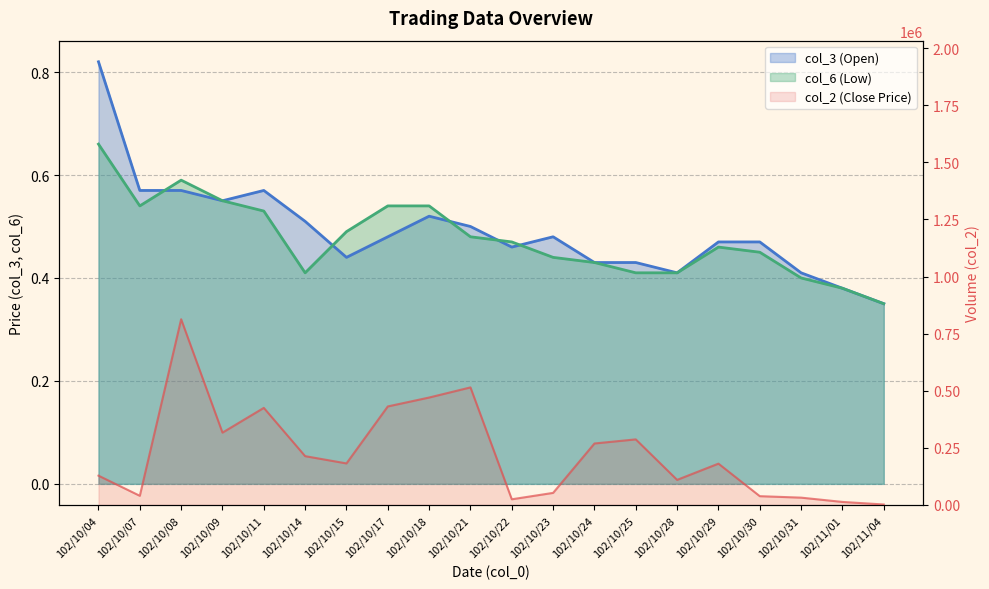

Is the value of col_3 (Open) at 102/10/28 greater than the value of col_2 (Close Price) at 102/10/09?

No